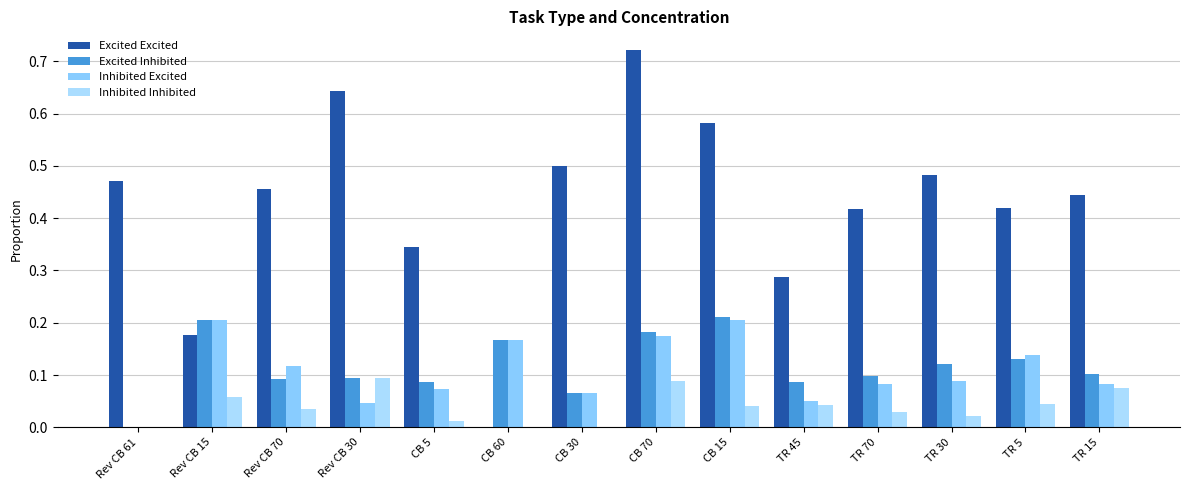

The value of Inhibited Excited at CB 15 is 0.2. True or false?

True